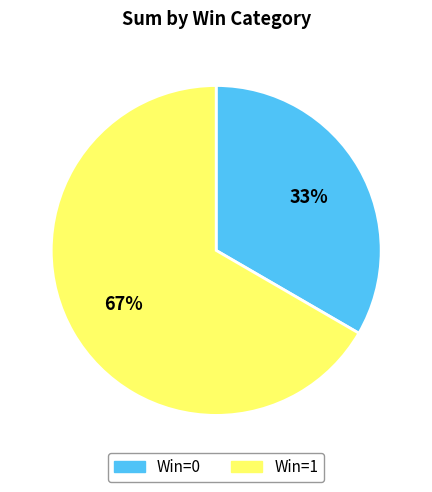

How many segments does this pie chart have?

2